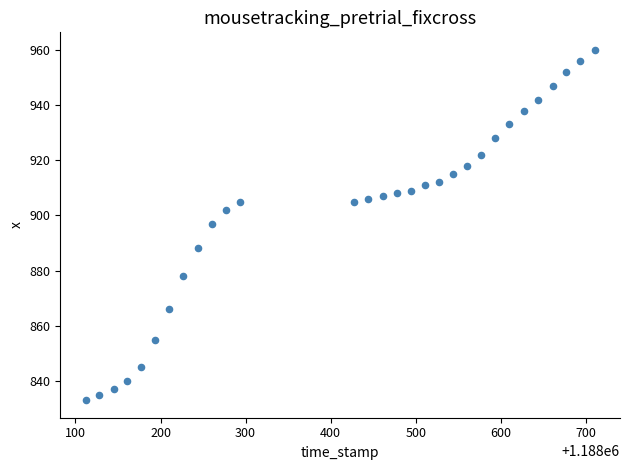

What is the range of Y values (max minus min)?

127